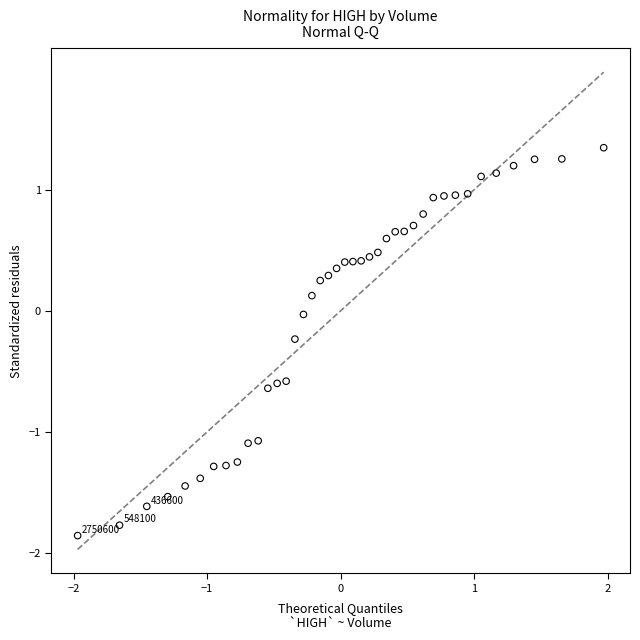

What is the range of X values (max minus min)?

3.9